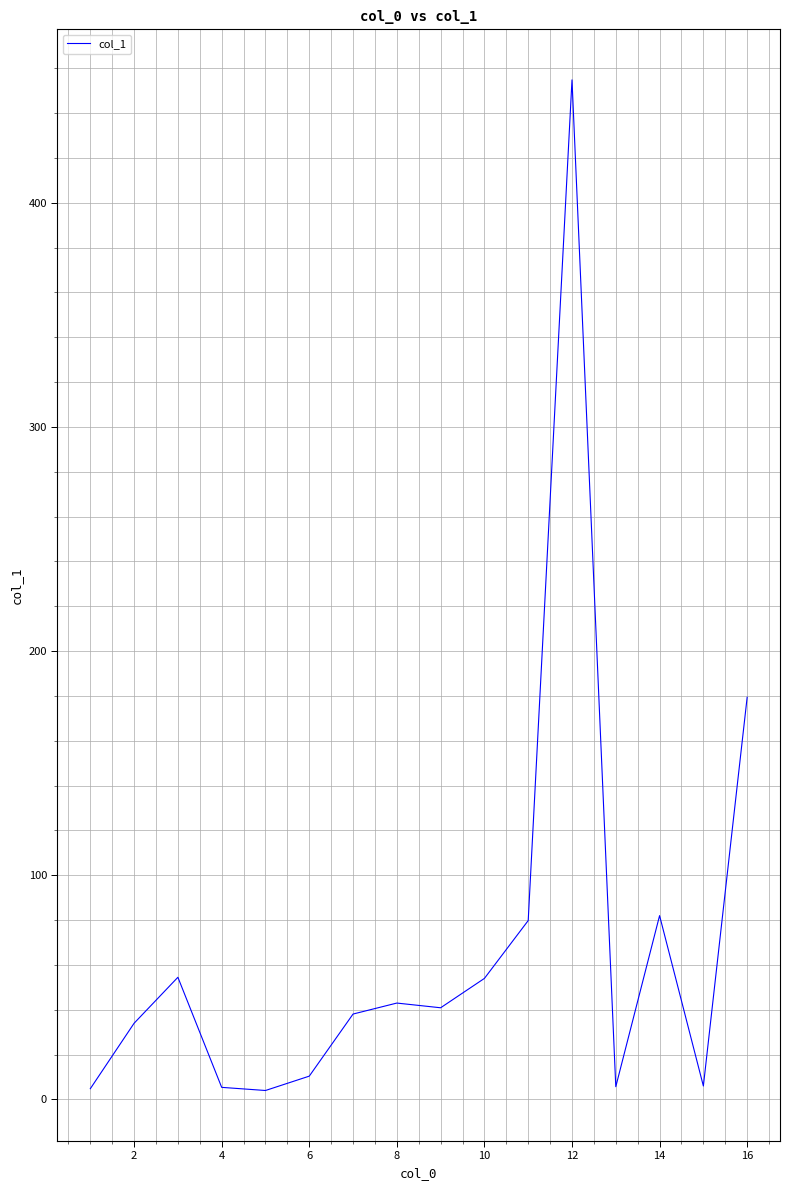

What is the greatest value displayed?

454.8